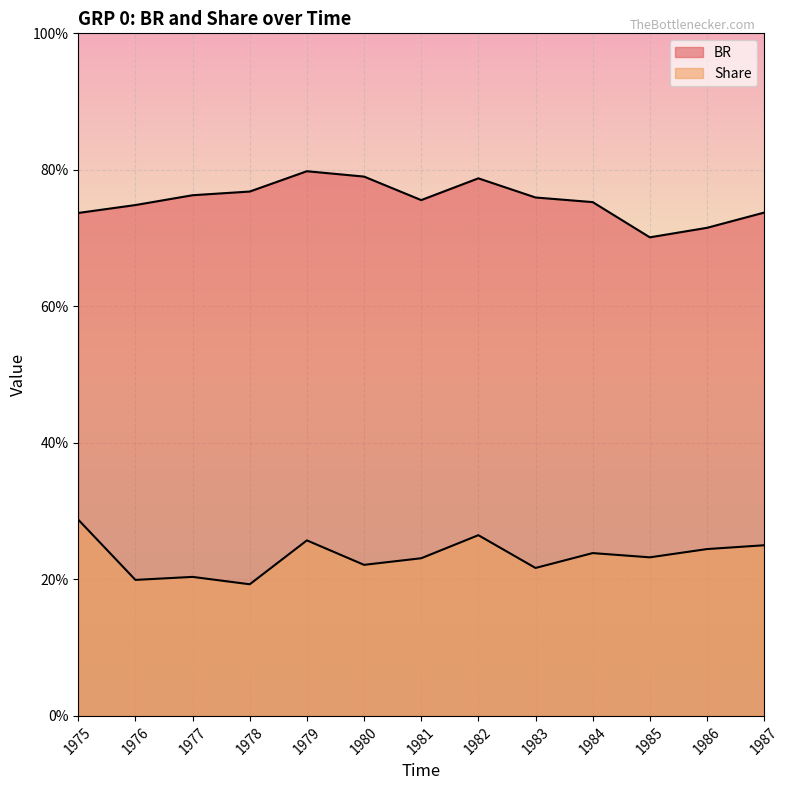

At which category does Share reach its first local peak?

1977